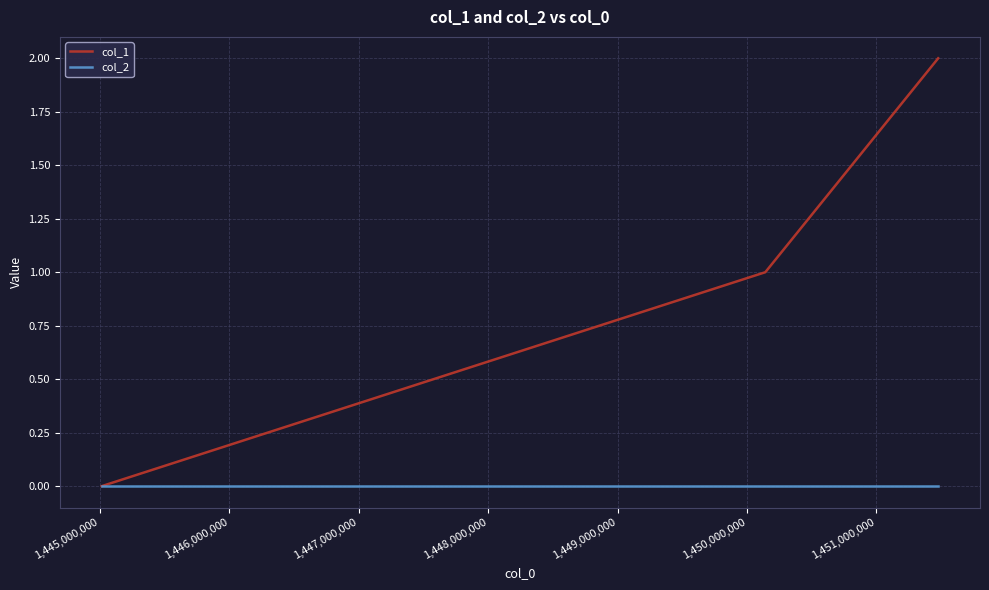

Which series has the largest range (max minus min)?

col_1